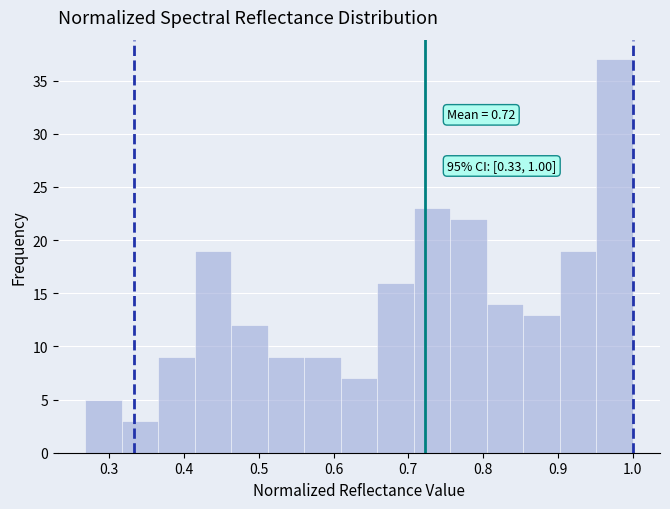

Which range on the x-axis has the tallest bar?

0.95 to 1.00